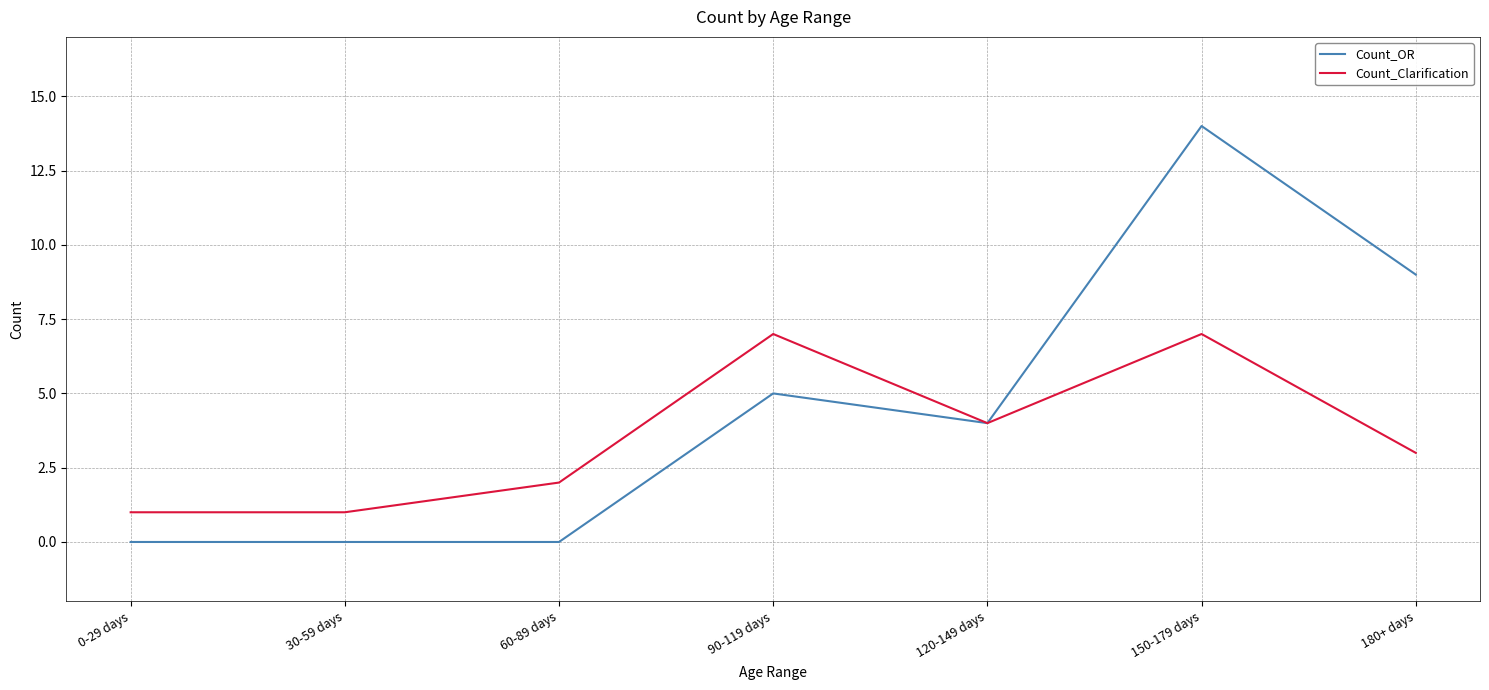

Rank the series by their average value, from highest to lowest.

Count_OR, Count_Clarification